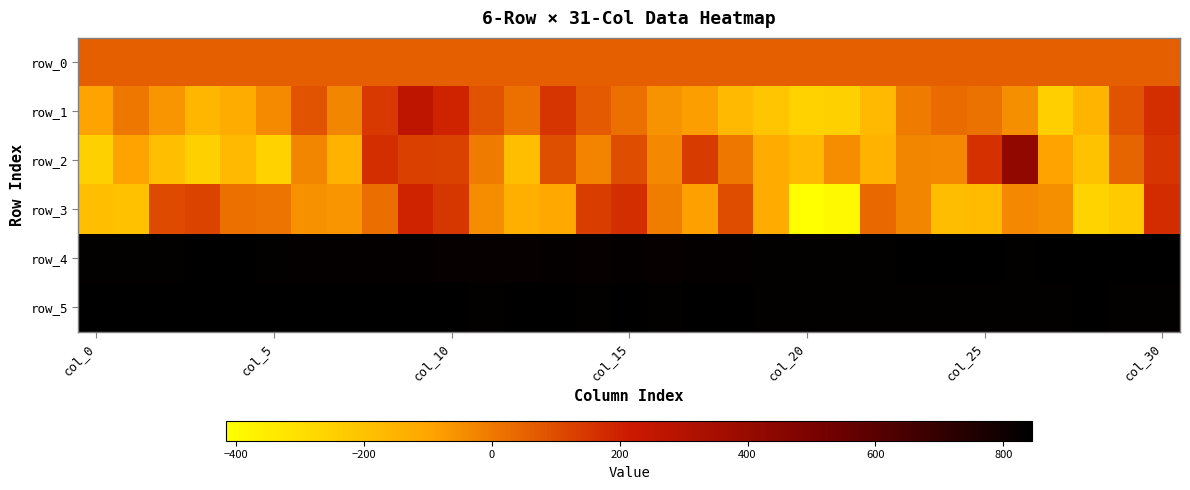

At how many categories does at least one series exceed 224?

31